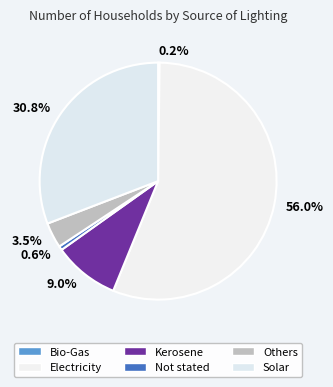

To the nearest percent, what is the combined percentage of Solar and Bio-Gas?

31%